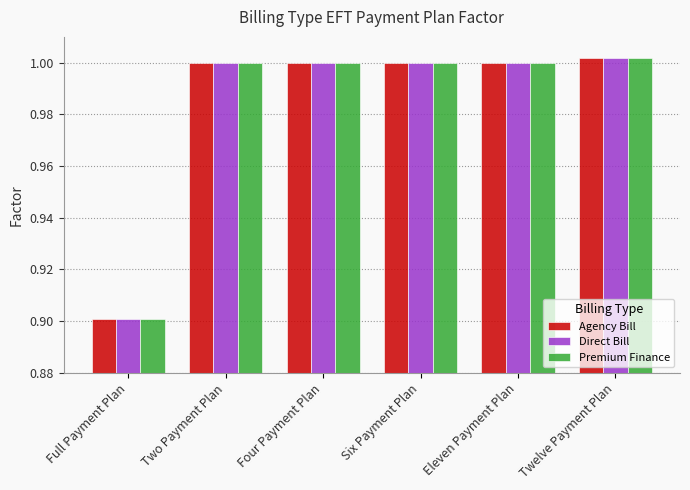

What is the difference between the Premium Finance values at Four Payment Plan and Full Payment Plan?

0.1